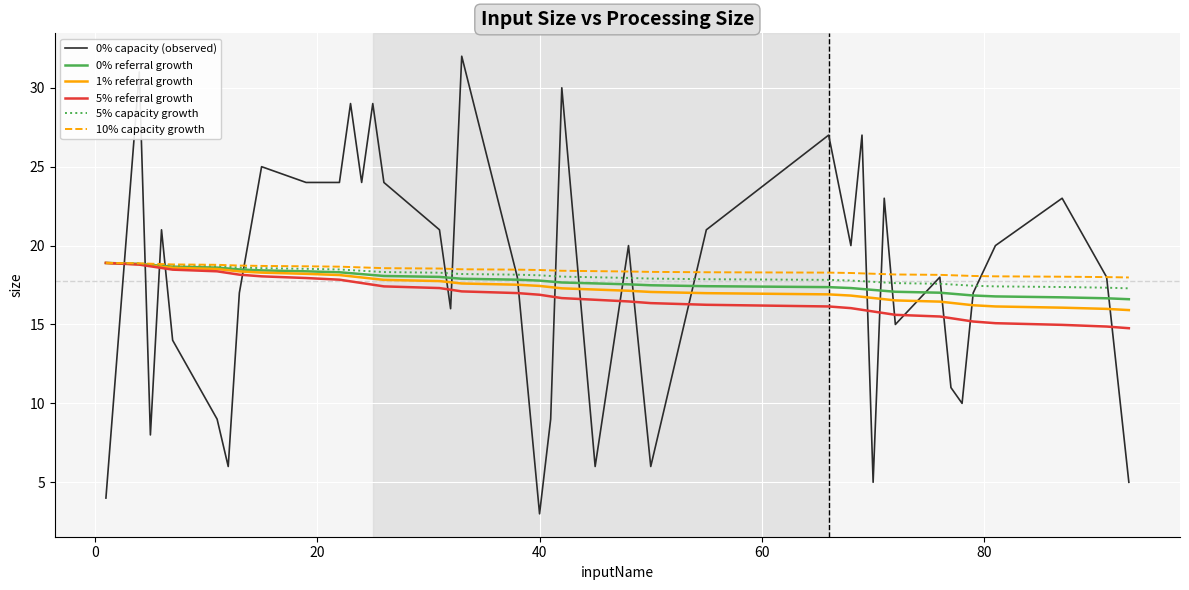

What is the greatest value displayed?

32.0